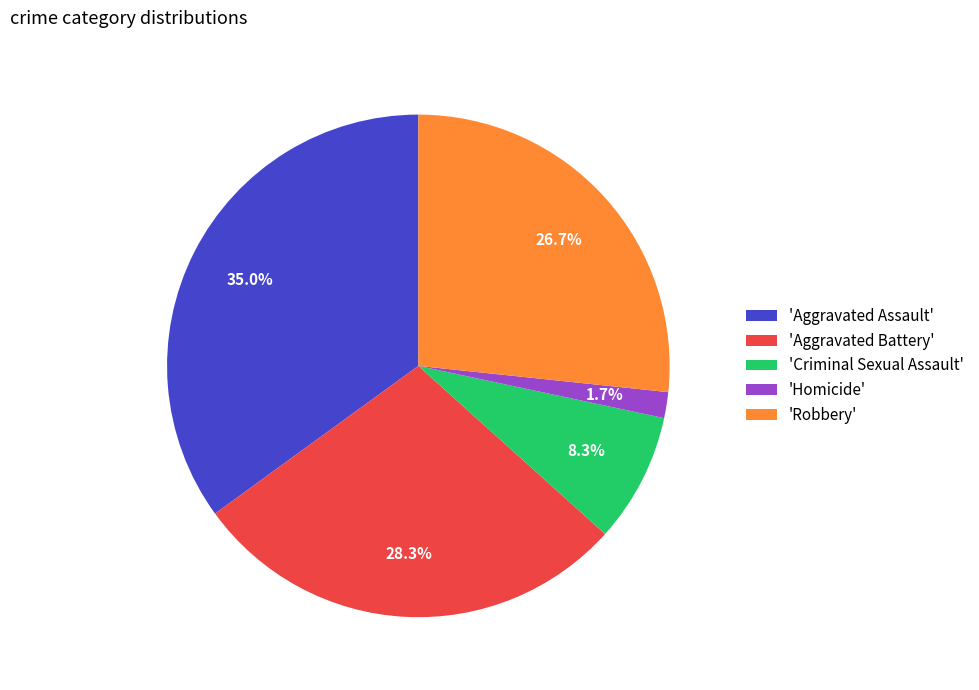

Approximately how many times larger is the value at 'Aggravated Assault' compared to 'Criminal Sexual Assault'?

4.2